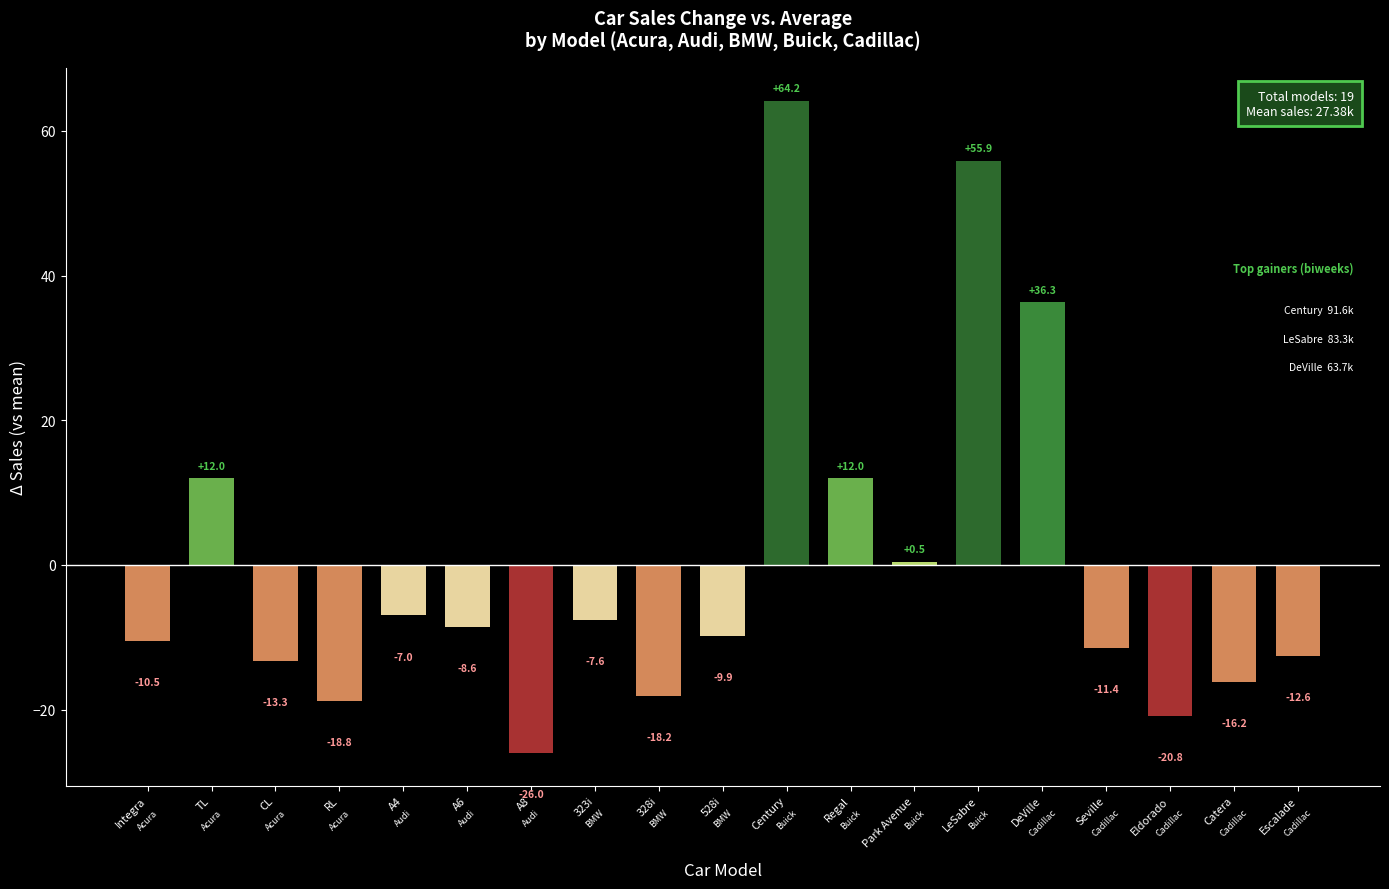

What is the maximum value shown in the chart?

64.2